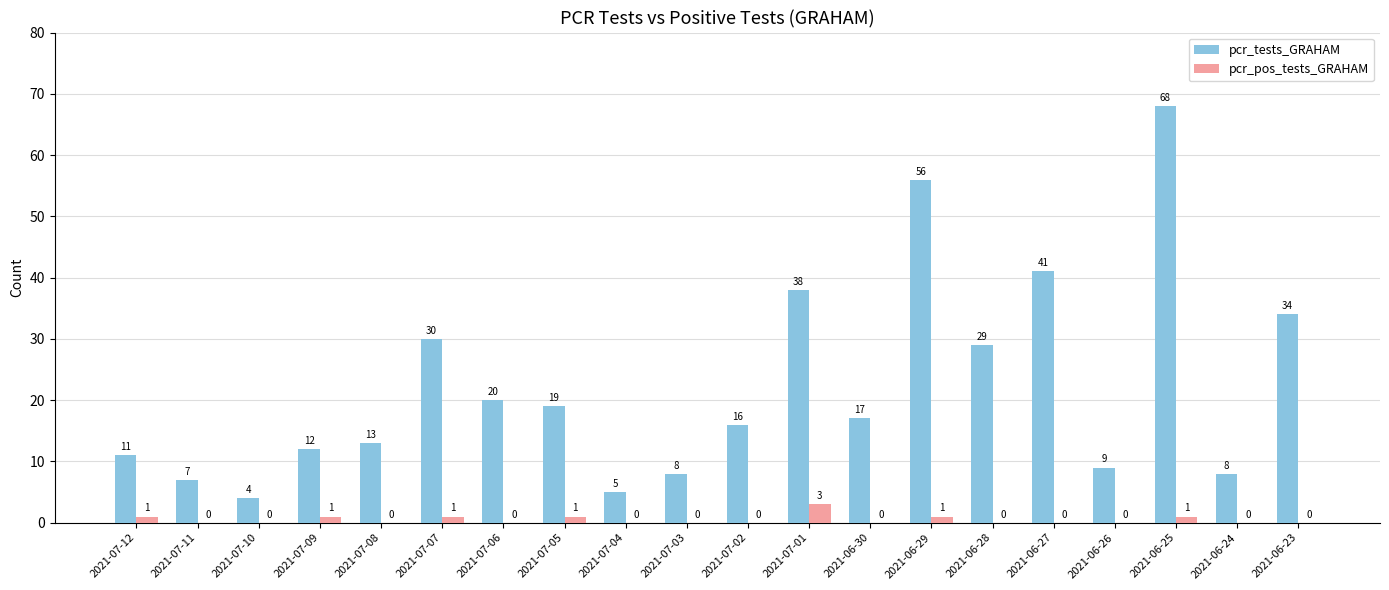

What is the sum of all pcr_tests_GRAHAM values?

445